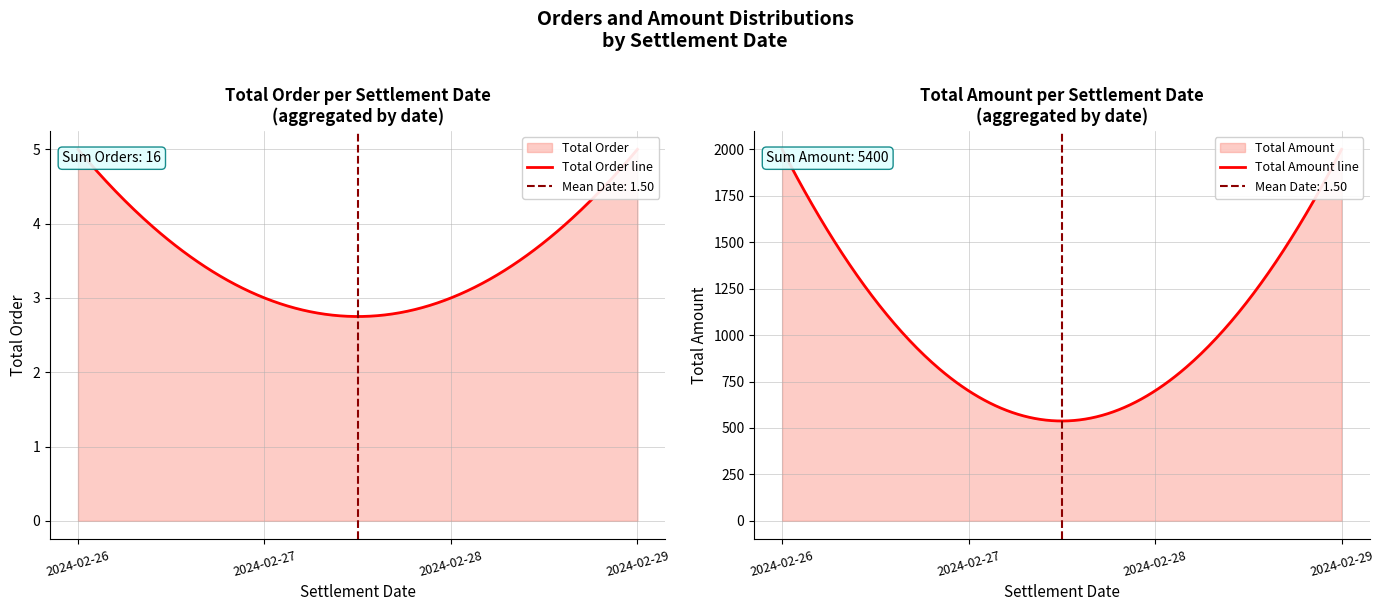

Rank the series at 2024-02-28 from lowest to highest value.

Total Order, Total Amount